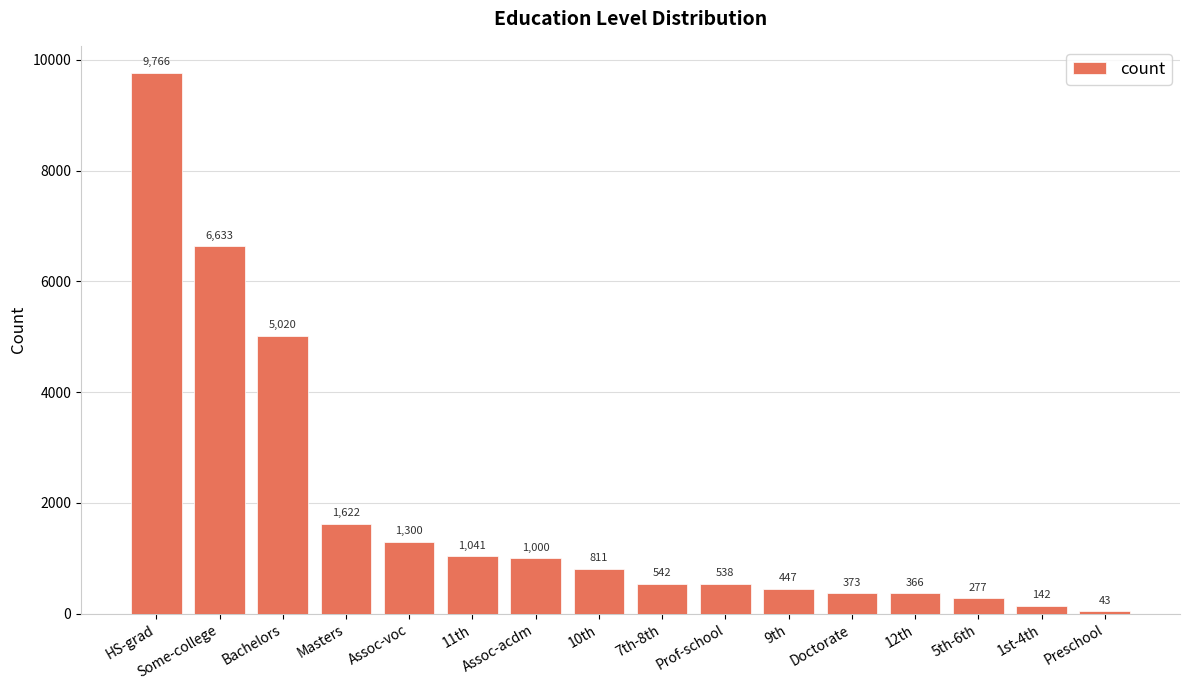

Which category has the lowest value across all series?

Preschool